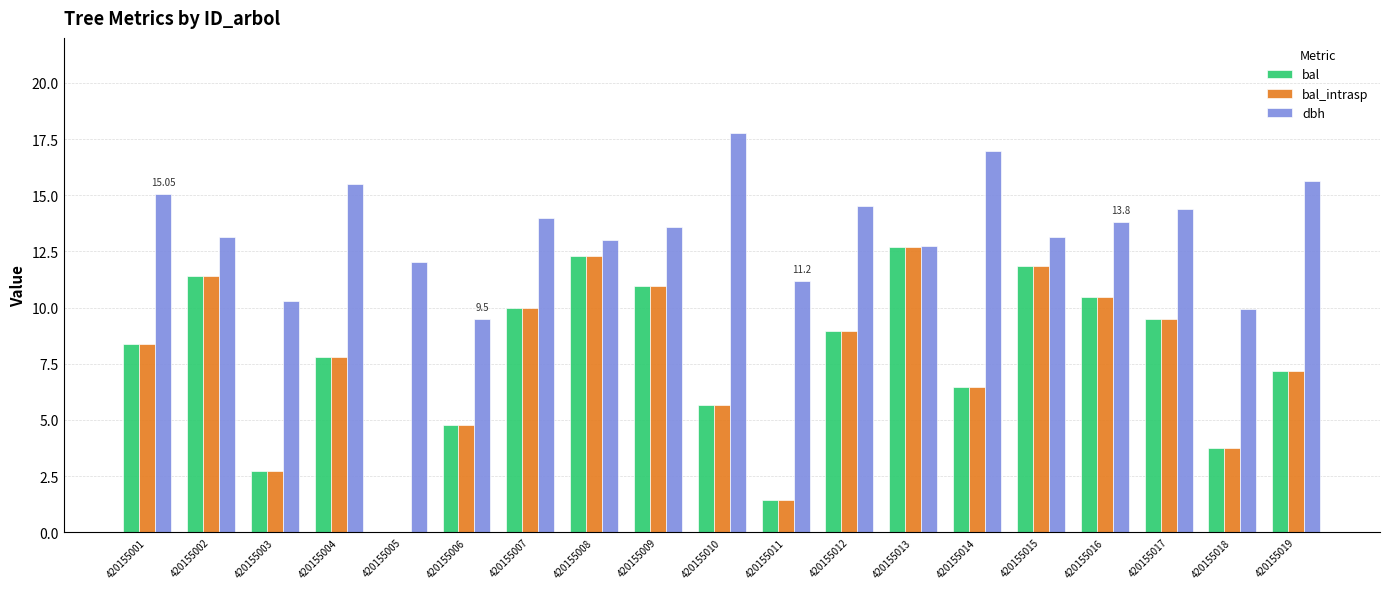

What is the sum of the bal values at 420155008 and 420155011?

13.7